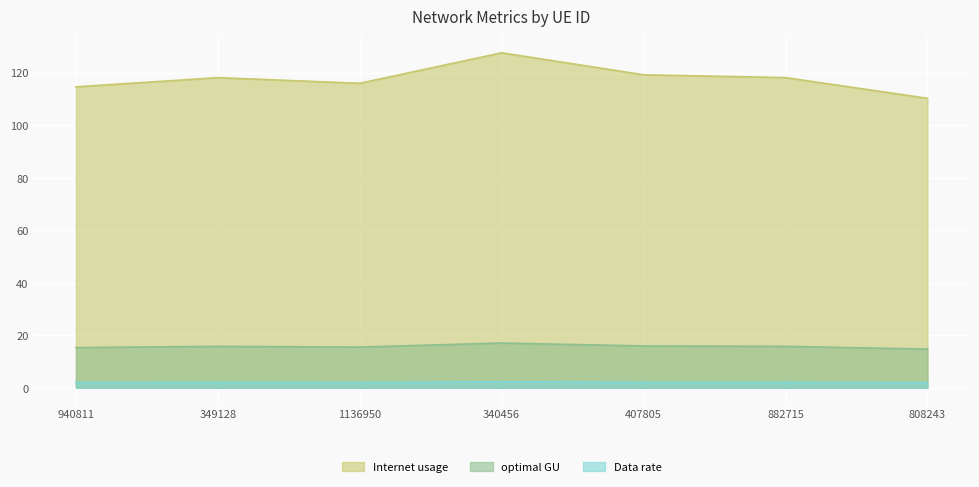

What is the difference between the second highest and minimum values in the Internet usage series?

9.0